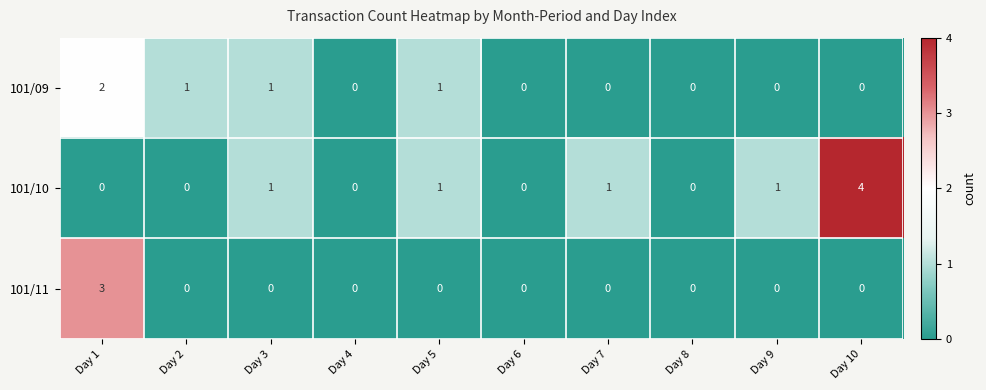

Reading left to right, extract all data points from this chart.

101/09: 2	1	1	0	1	0	0	0	0	0
101/10: 0	0	1	0	1	0	1	0	1	4
101/11: 3	0	0	0	0	0	0	0	0	0